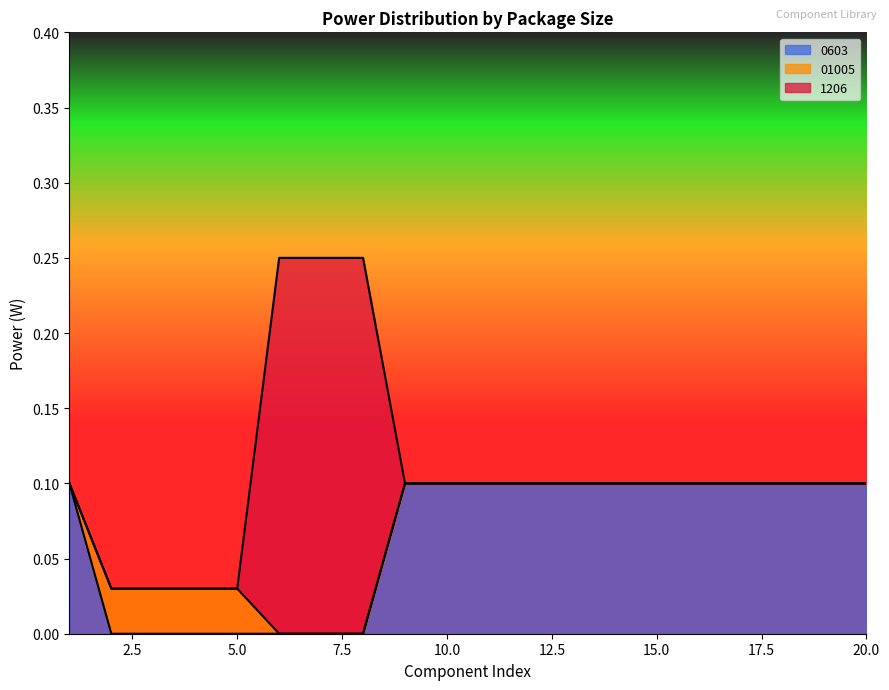

True or false: 0603 has a value of 0.1 at 10.0.

True